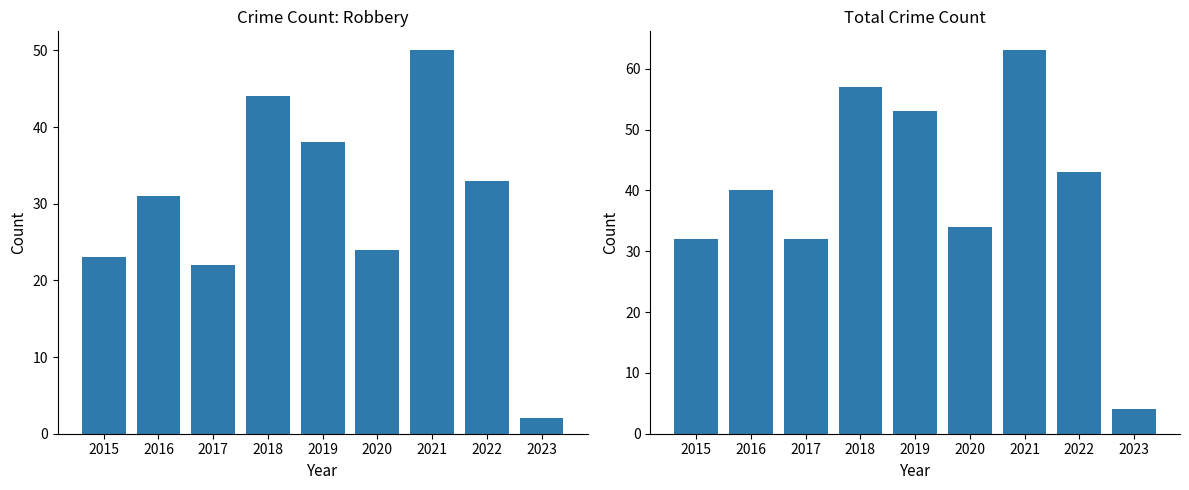

Is the value of Total at 2023 greater than the value of Robbery at 2022?

No